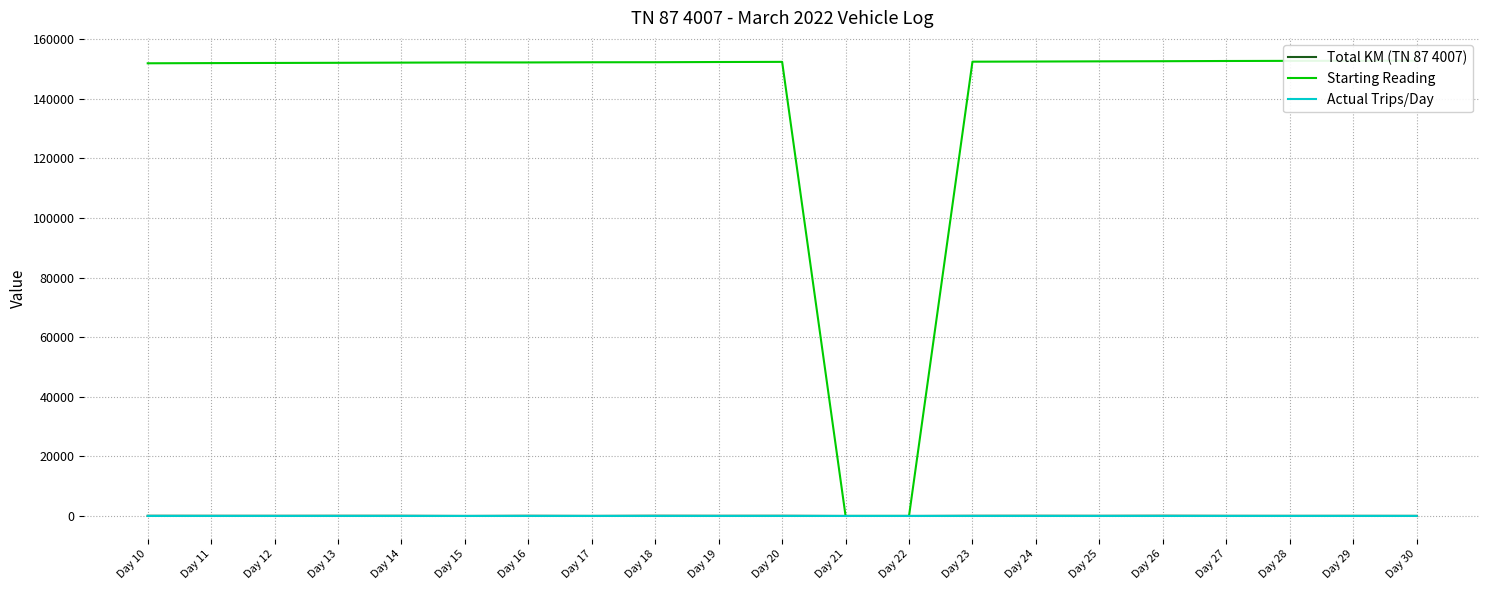

Rank the categories by Total KM (TN 87 4007) value from lowest to highest.

Day 21, Day 22, Day 15, Day 17, Day 30, Day 28, Day 29, Day 27, Day 25, Day 12, Day 19, Day 11, Day 23, Day 14, Day 16, Day 20, Day 13, Day 24, Day 10, Day 18, Day 26